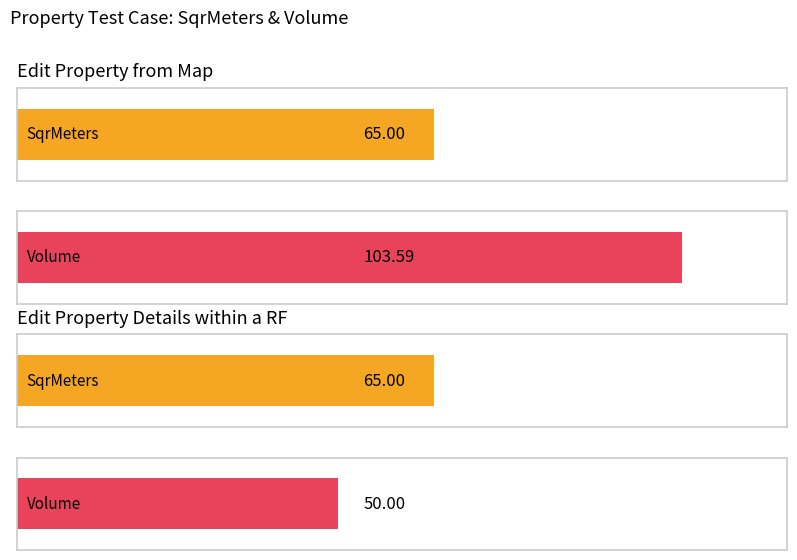

Are the bars grouped side by side (vs. stacked)?

Yes